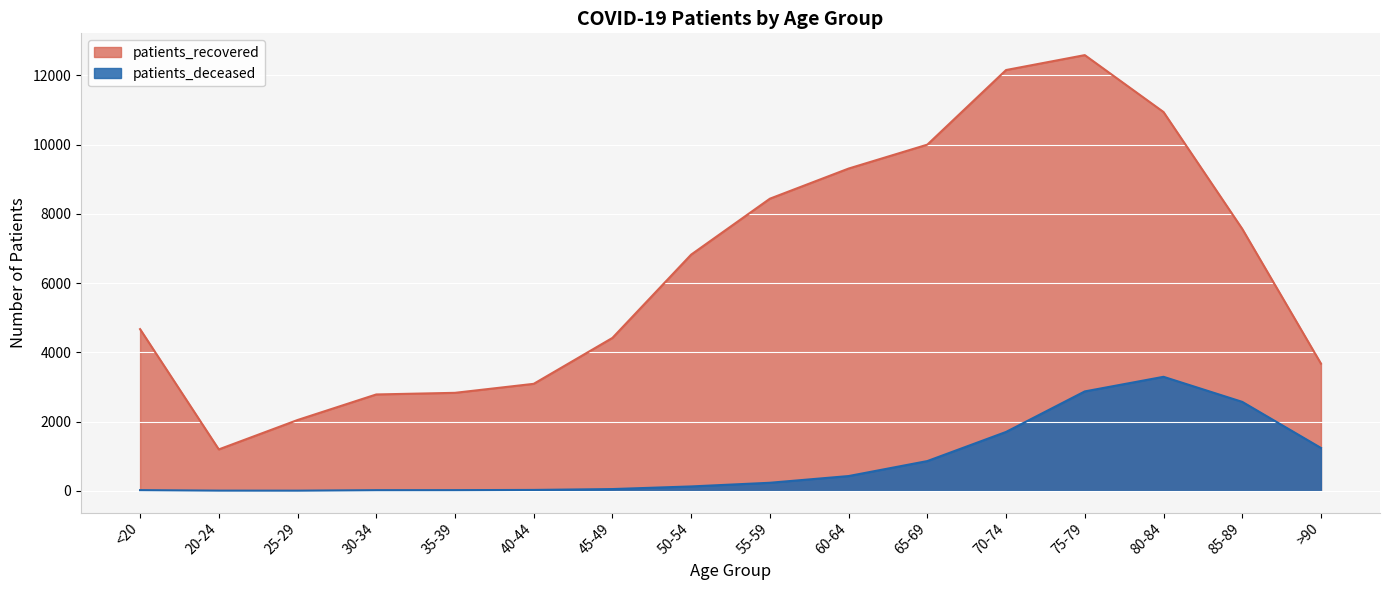

What is the difference between the patients_recovered values at 25-29 and 40-44?

1046